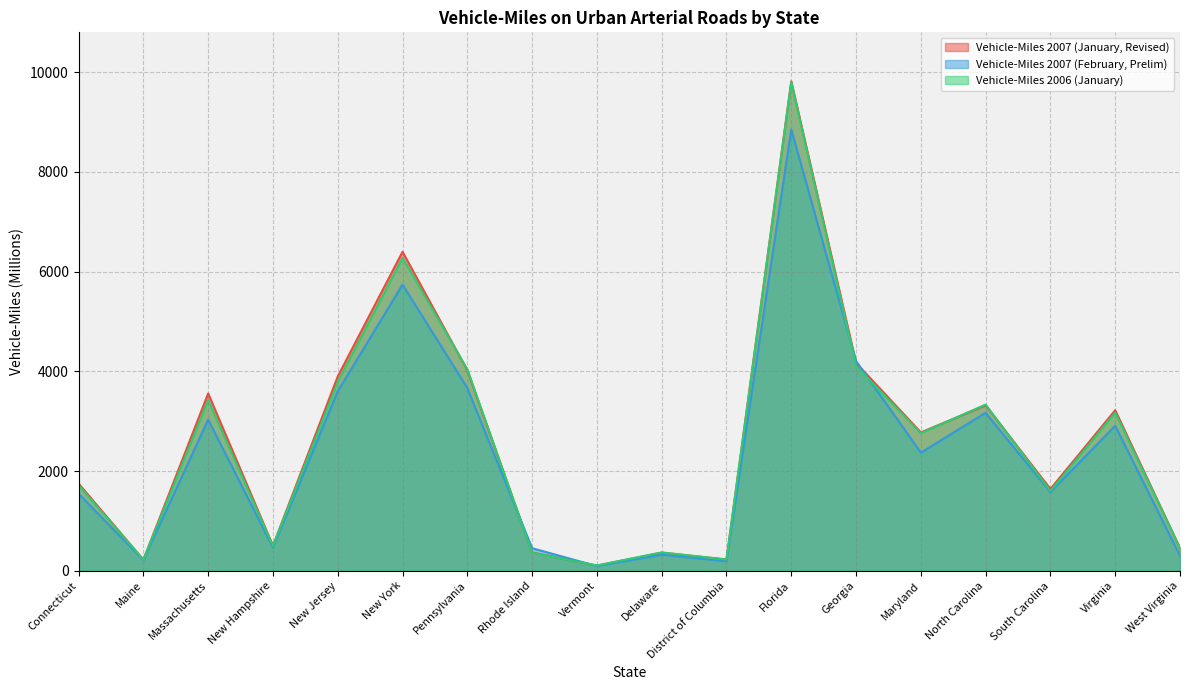

Which series has the largest total across all categories?

Vehicle-Miles 2007 (January, Revised)